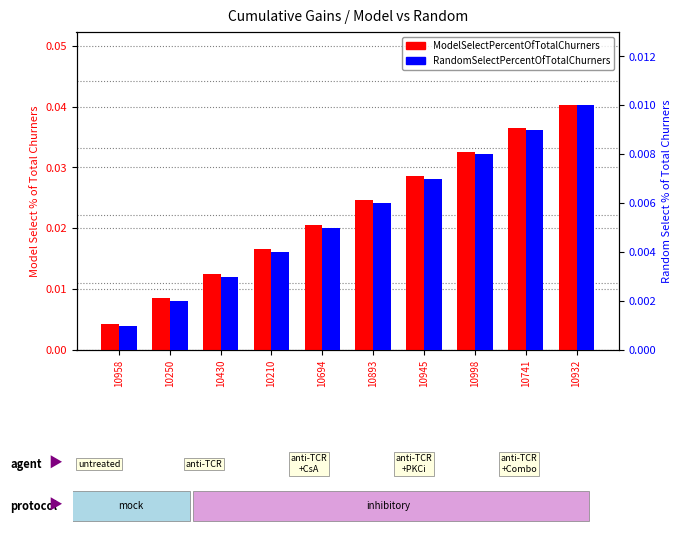

Is it true that RandomSelectPercentOfTotalChurners equals 0.0 at 10958?

True